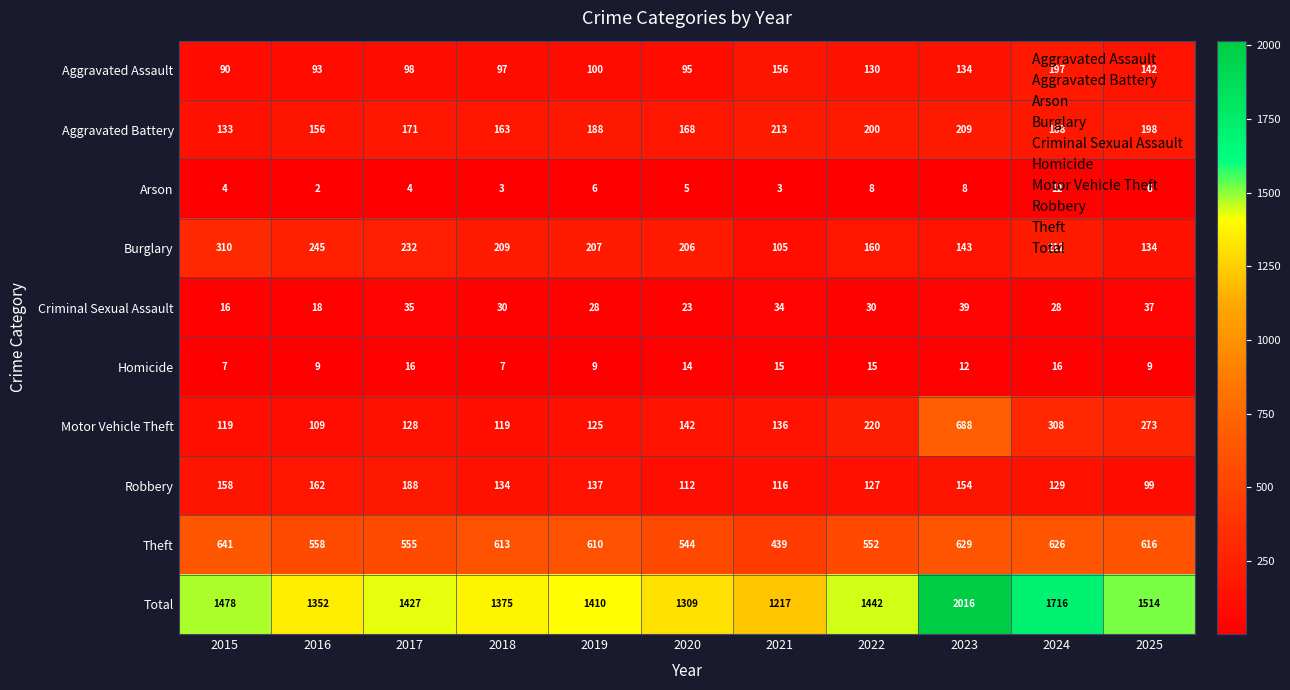

Between 2024 and 2025, which series saw the biggest shift?

Total